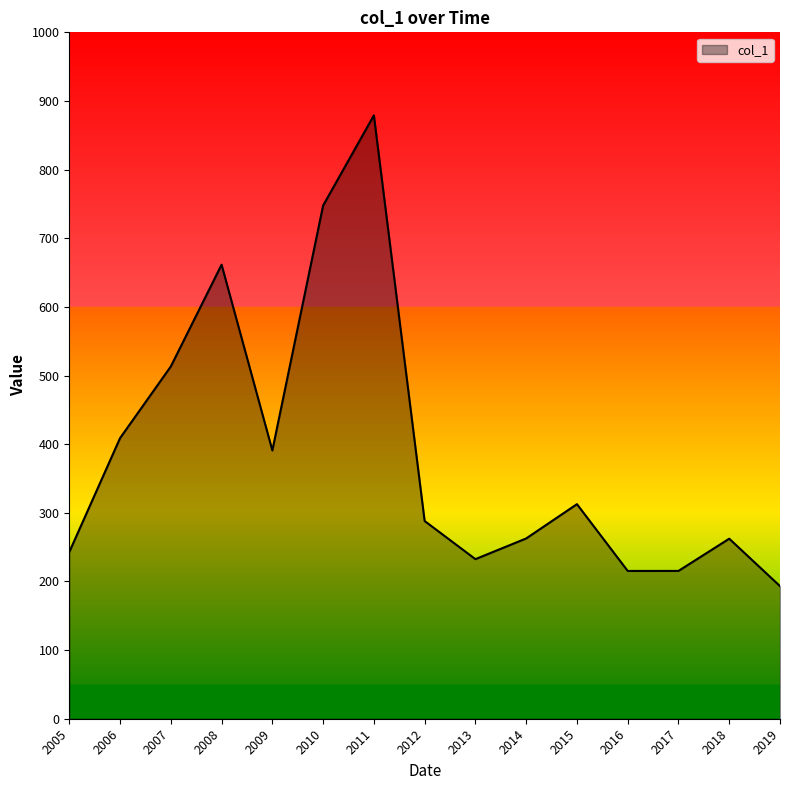

What is the difference between the maximum and minimum values?

685.8